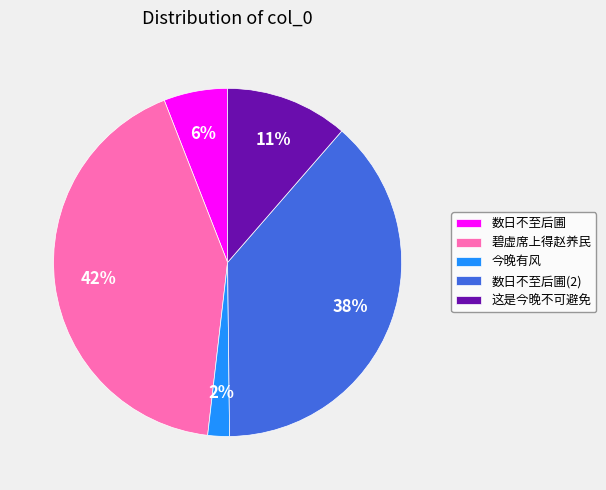

Which slice is the smallest?

今晚有风